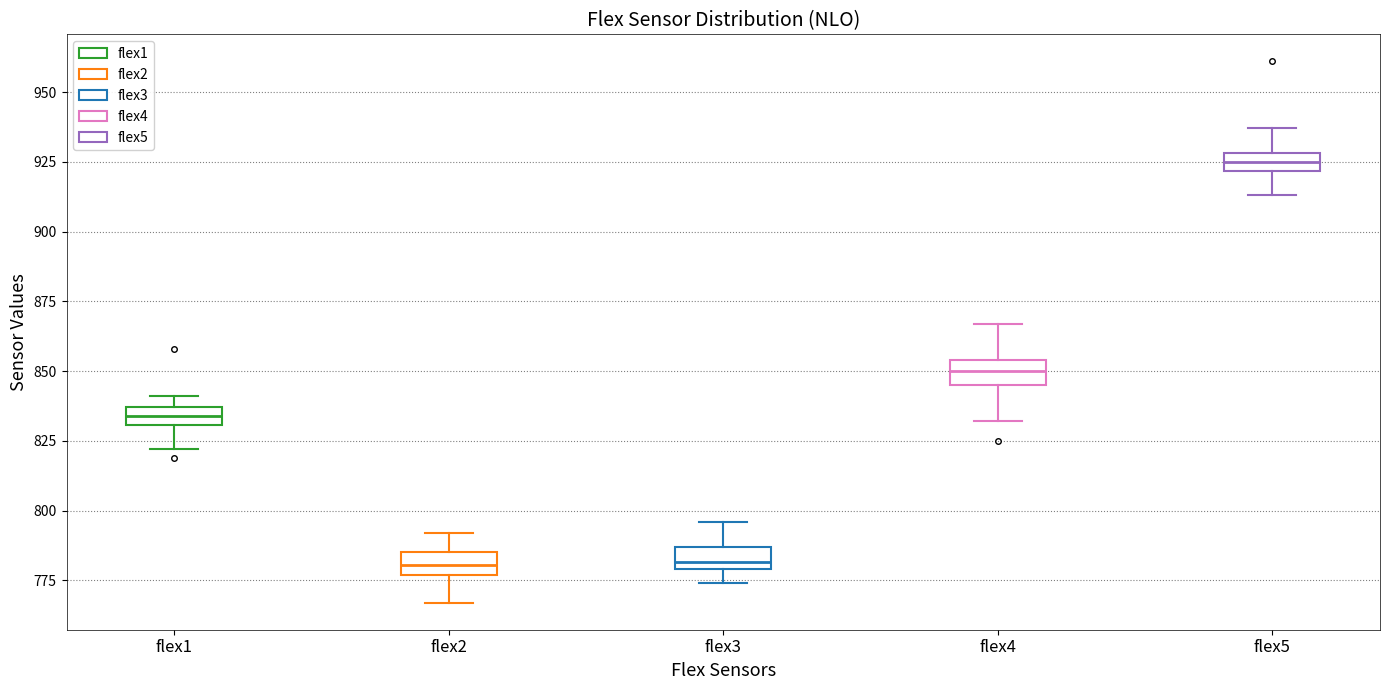

Where does the upper whisker of the box for flex2 end on the y-axis? The values are not printed on the chart, so give them approximately, as read against the axis.

790